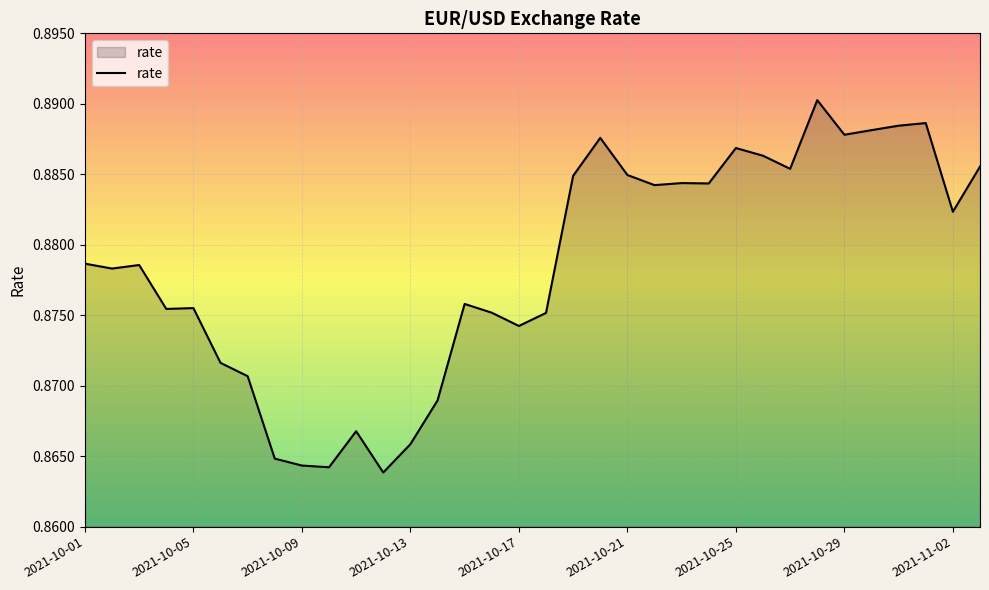

How many lines are shown in the chart?

1